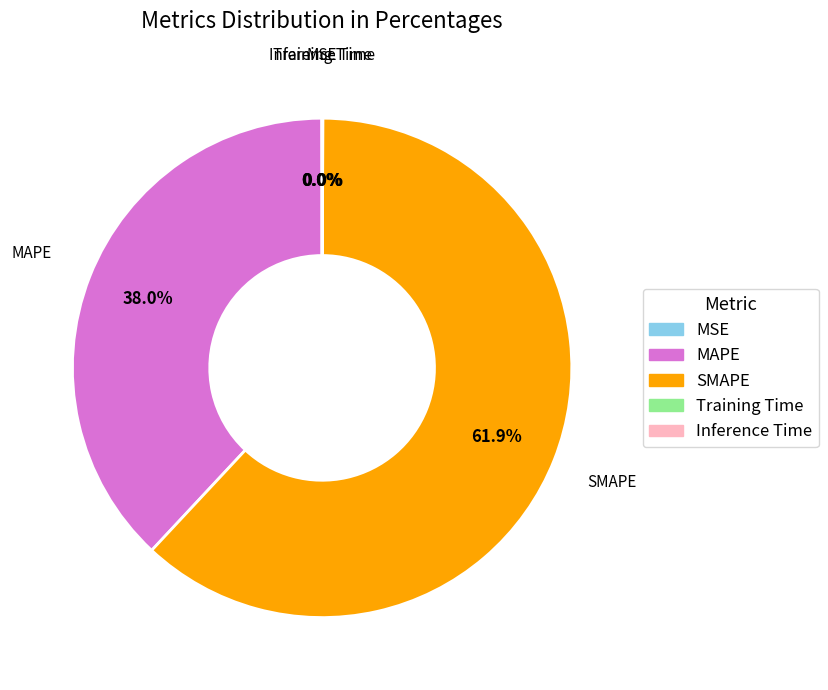

Does any single category account for the majority?

Yes